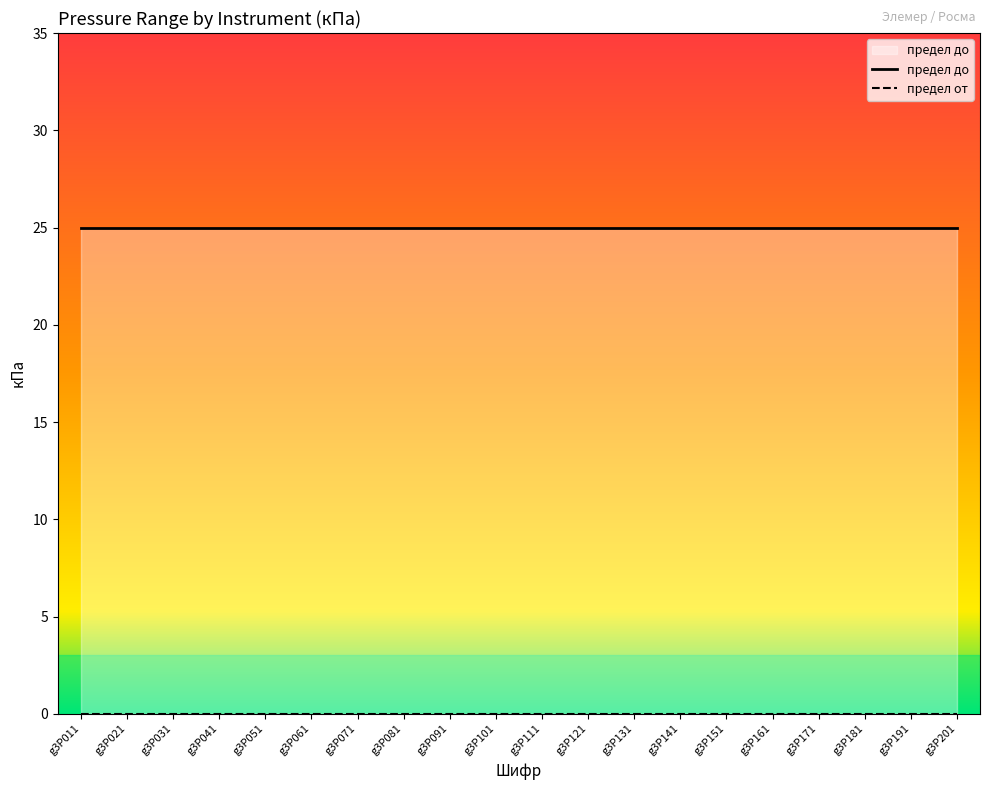

Which category has the lowest value in the предел от series?

g3P011